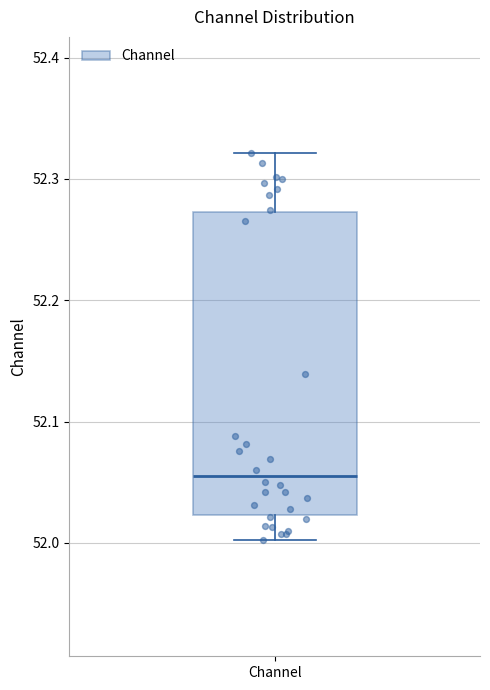

Where does the median line of the box for Channel sit on the y-axis? The values are not printed on the chart, so give them approximately, as read against the axis.

52.05